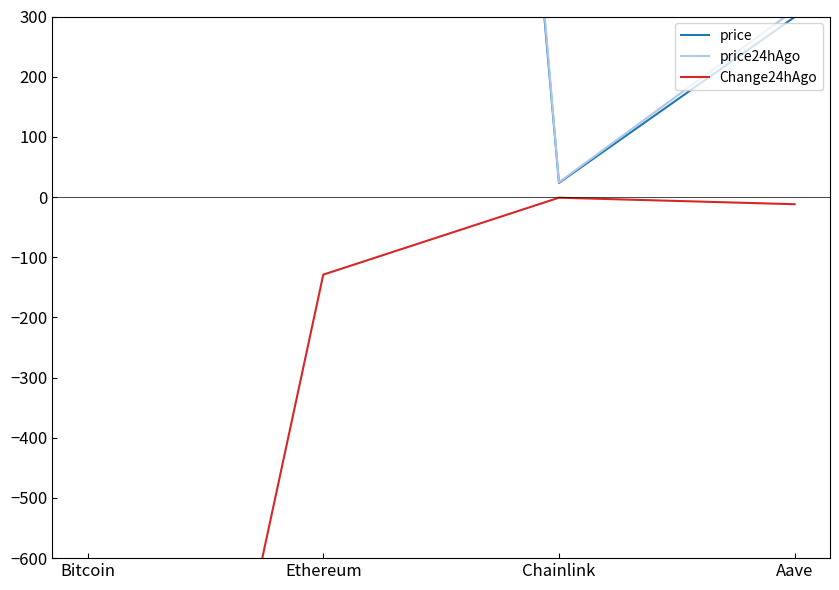

What is the maximum value for Change24hAgo?

-1.1